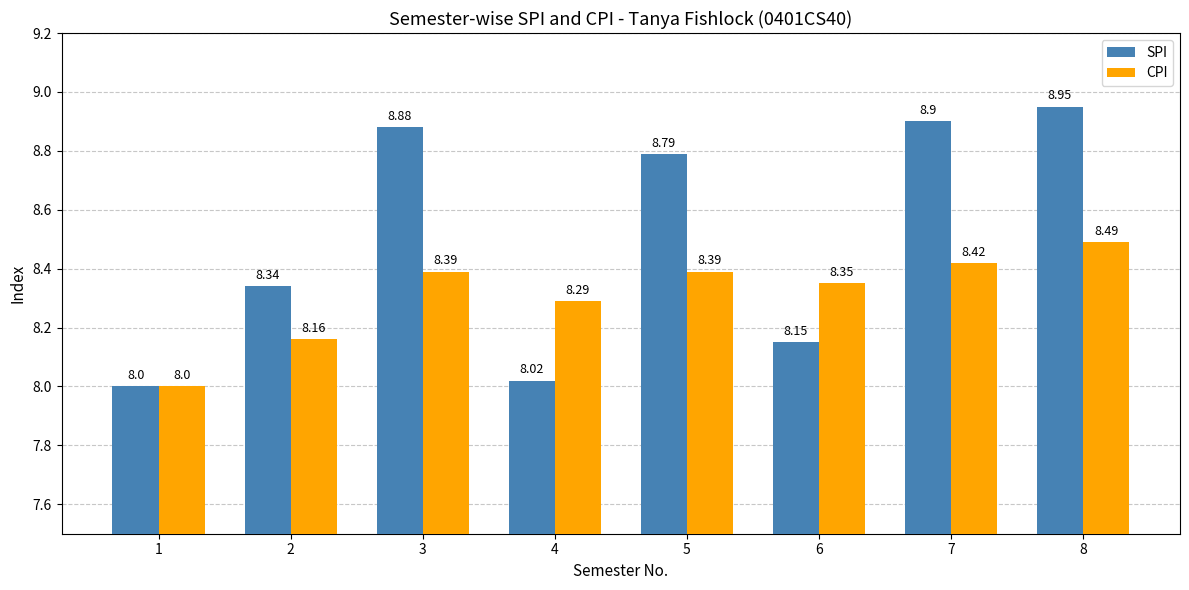

Which series changed the most between 2 and 5?

SPI